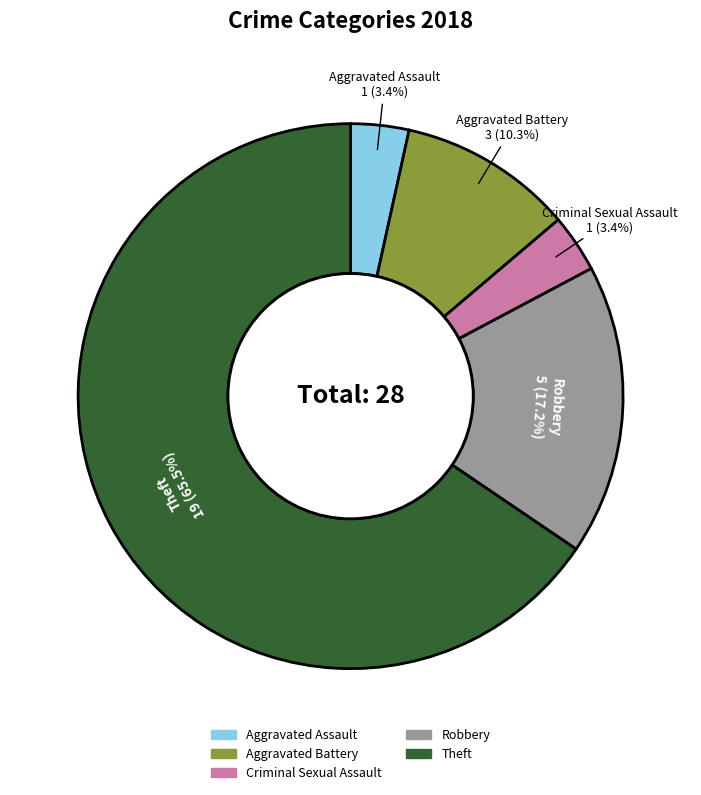

What is the total percentage of Aggravated Assault and Theft?

69.0%